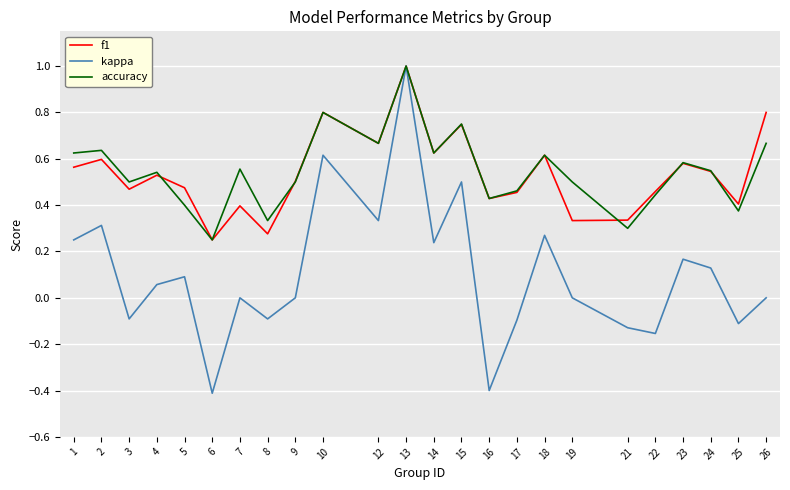

Which series changed the most between 4 and 7?

f1